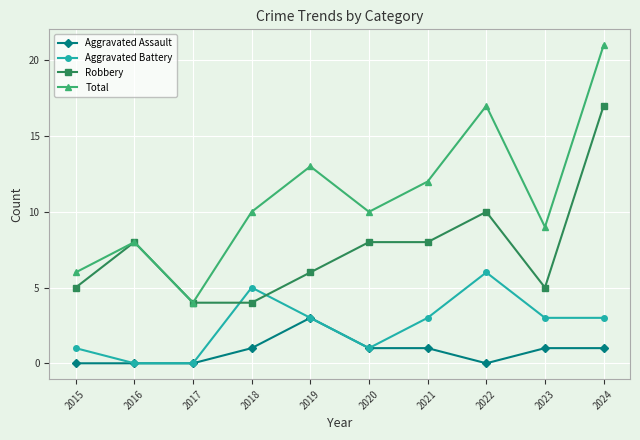

What is the sum of the Robbery values at 2021 and 2024?

25